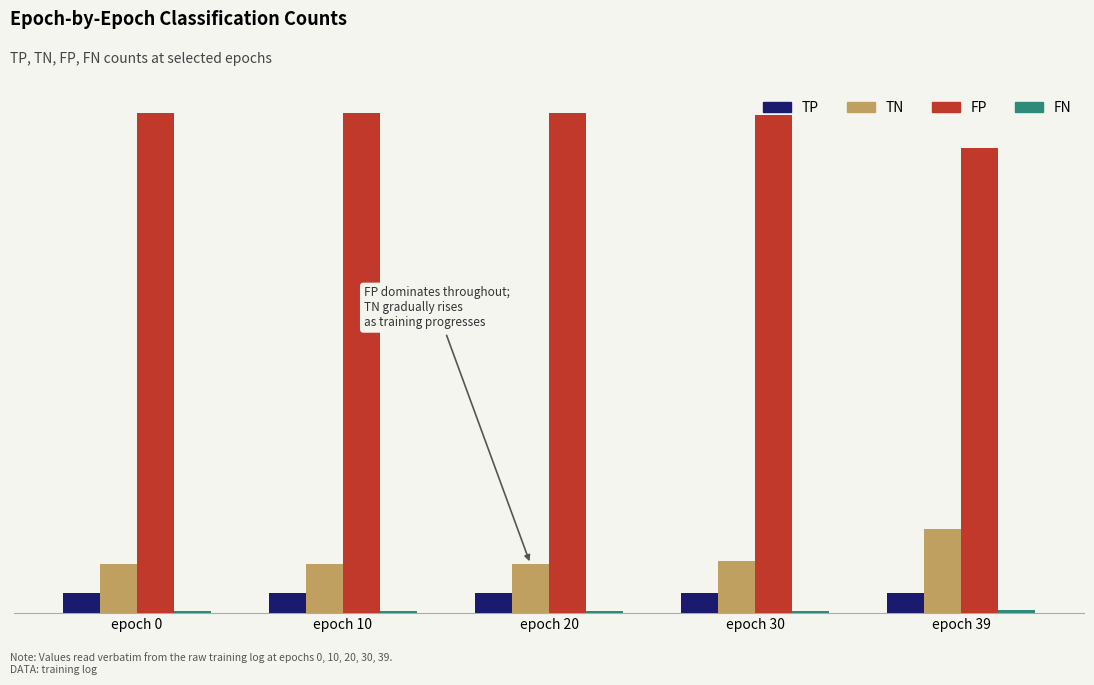

True or false: FP has a value of 610 at epoch 10.

True